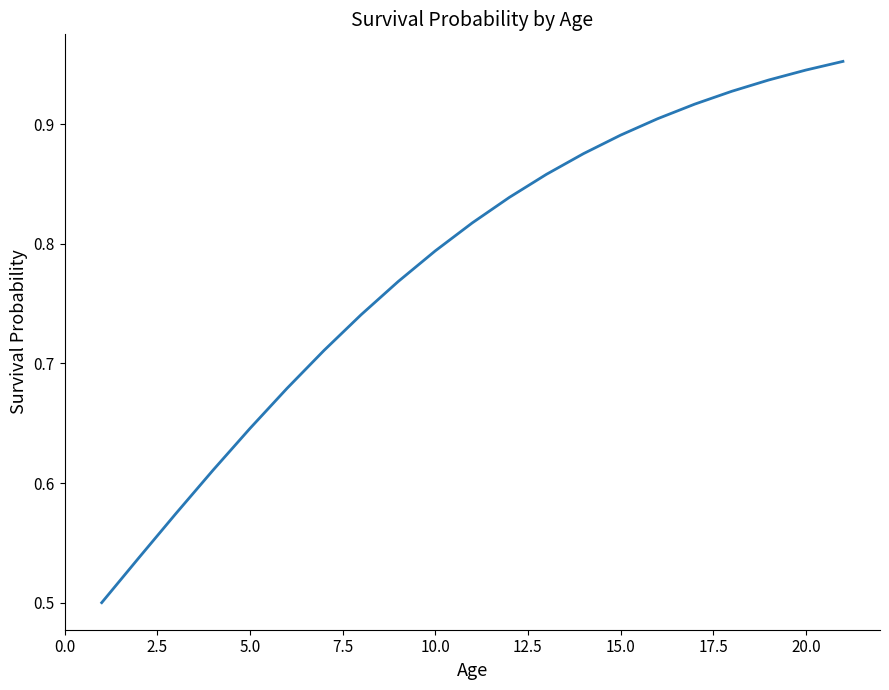

How many values are between 0 and 1?

21